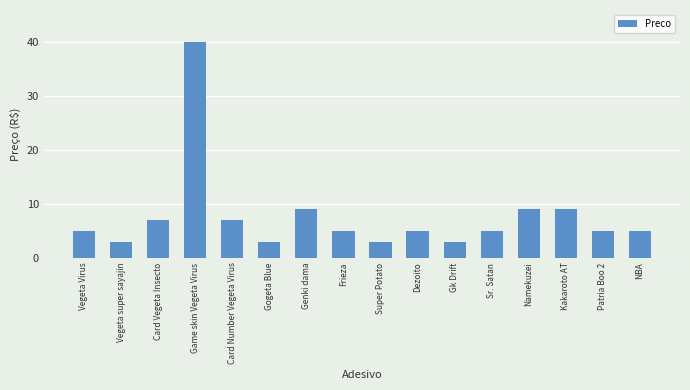

Does the chart contain stacked bars?

No